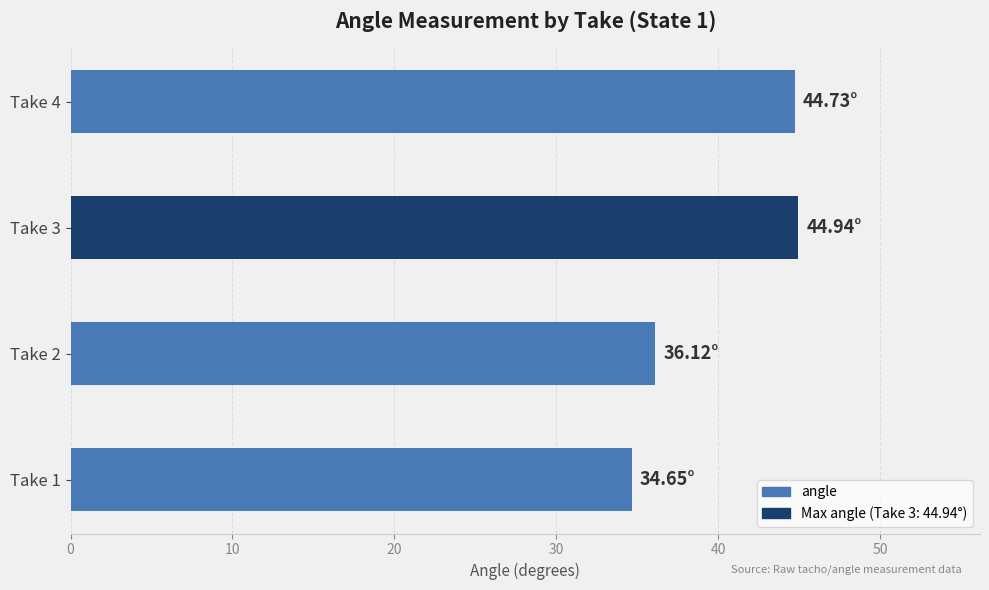

Approximately how many times larger is the value at Take 4 compared to Take 2?

1.2